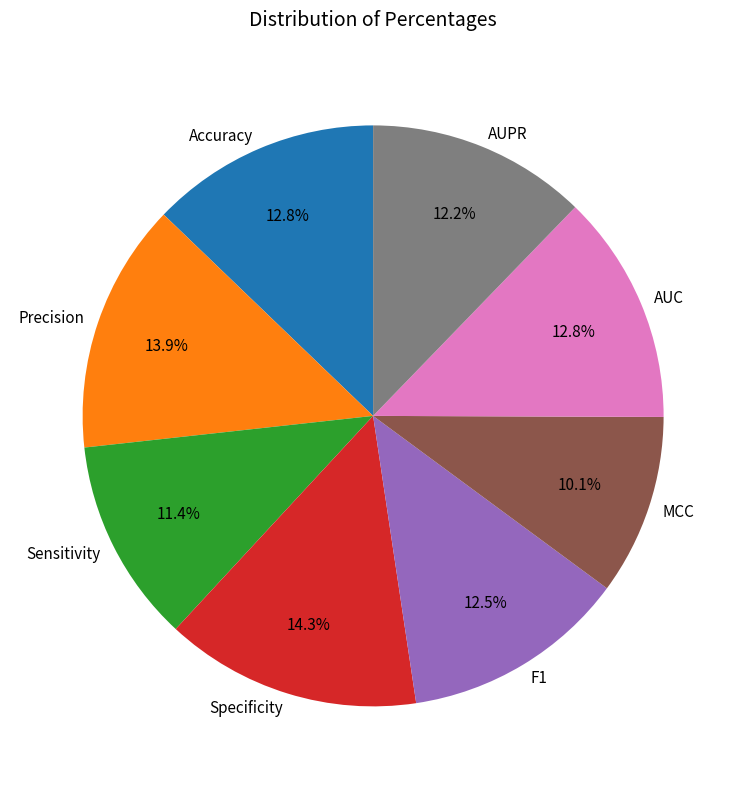

What is the smallest slice in the pie chart?

MCC